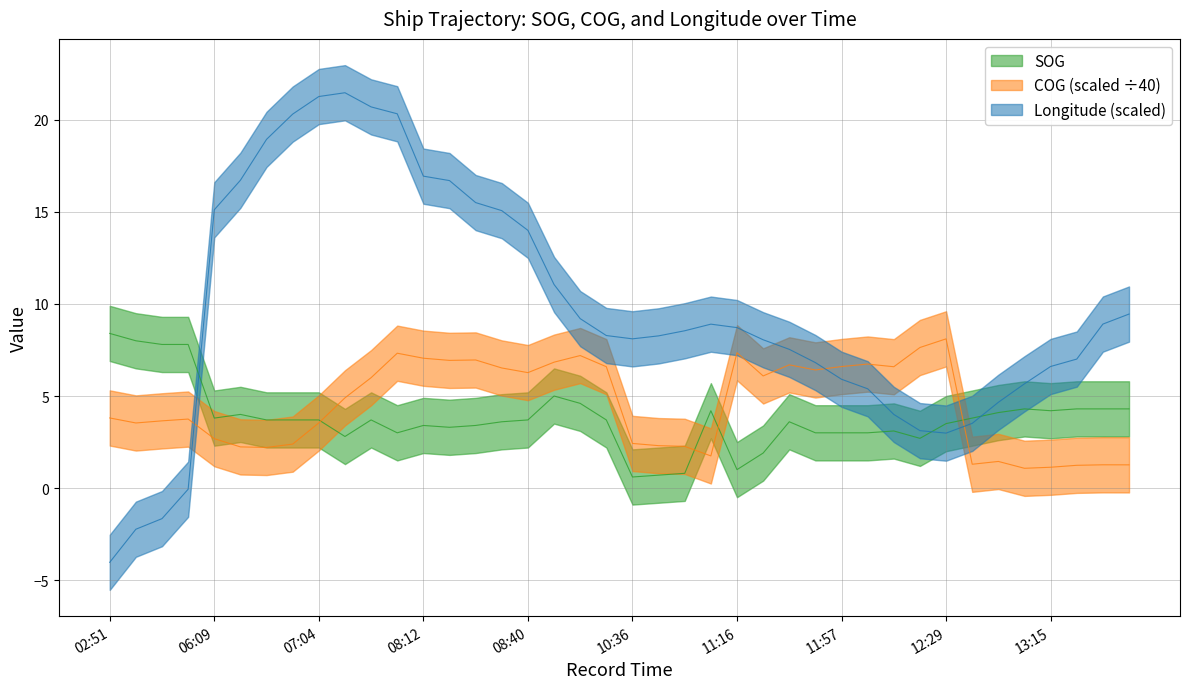

Rank the series by their maximum value, from highest to lowest.

Longitude, SOG, COG